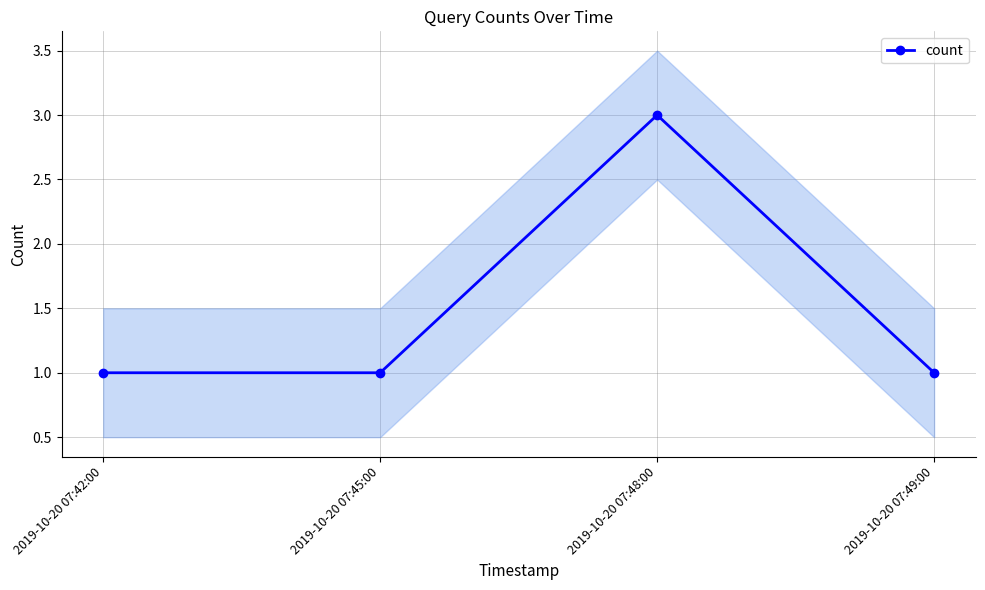

Is it true that the value at 2019-10-20 07:42:00 is 1?

True